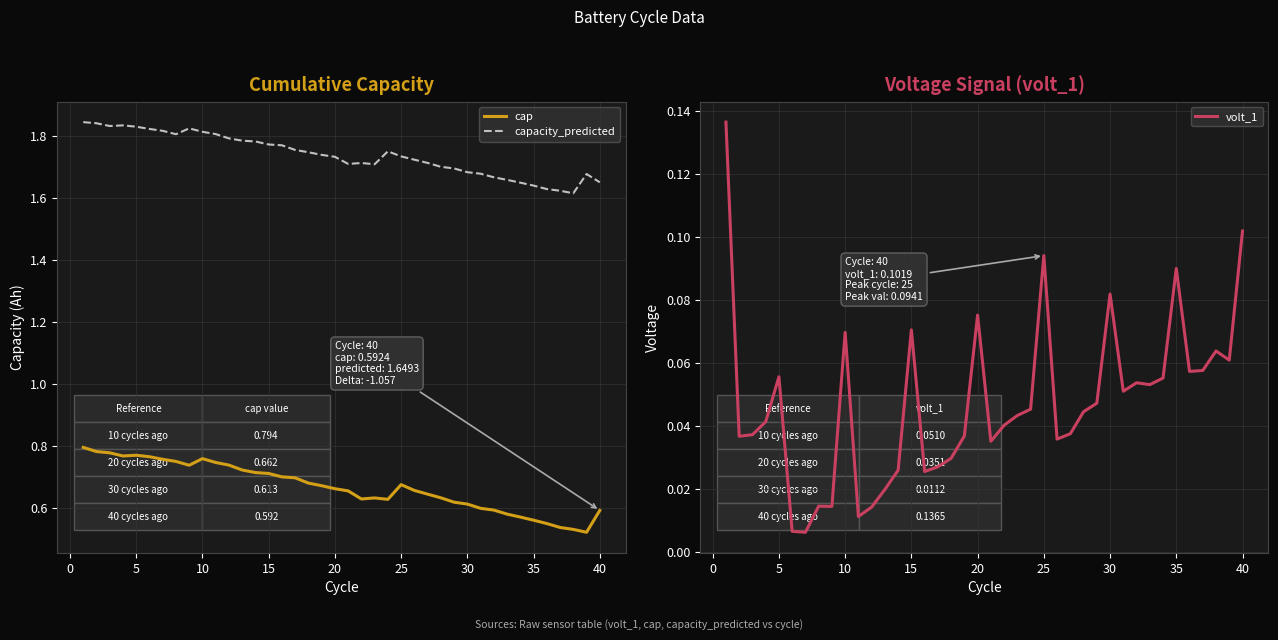

True or false: capacity_predicted and cap cross at least once.

False